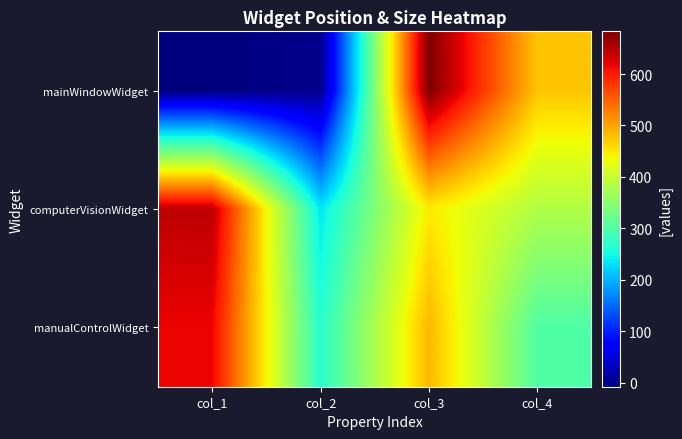

Rank the series at col_1 from lowest to highest value.

mainWindowWidget, manualControlWidget, computerVisionWidget